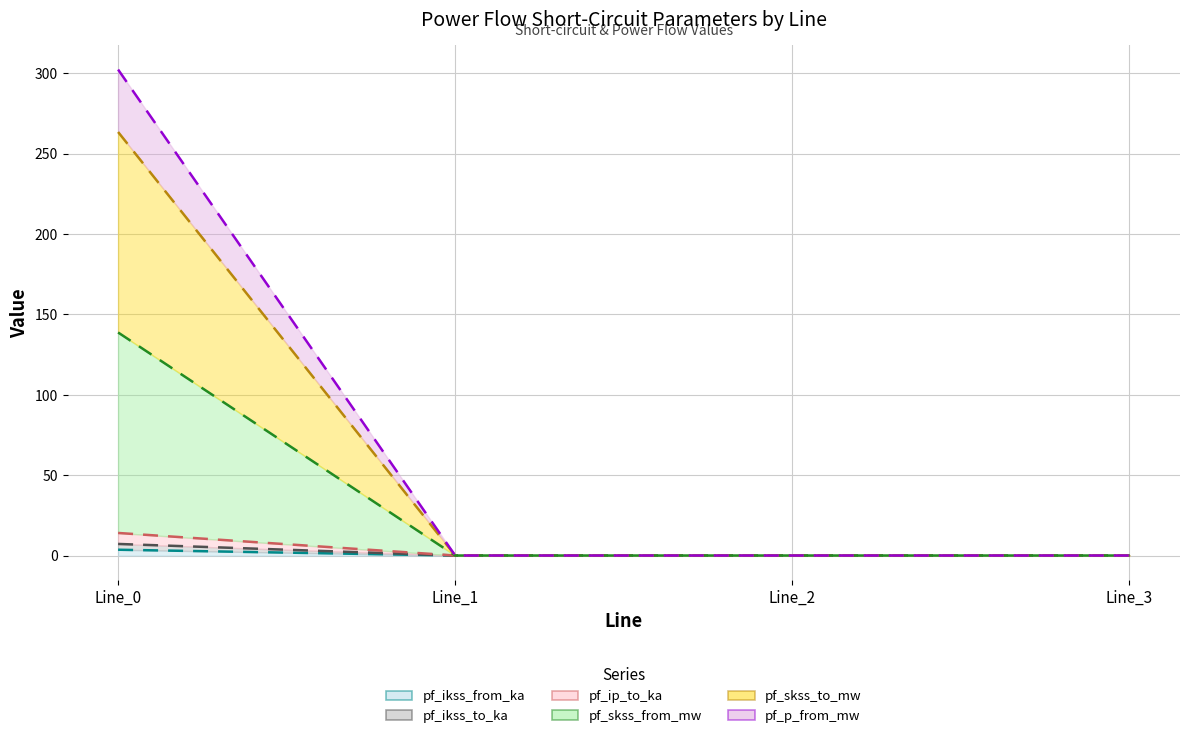

What is the average value of the pf_ikss_from_ka series?

3.5